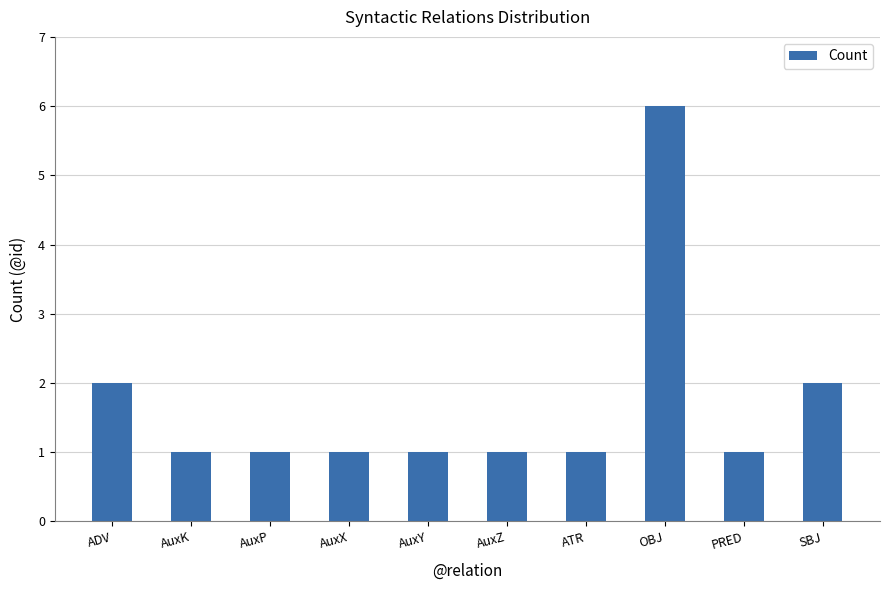

Is it true that the value at PRED is 0?

False